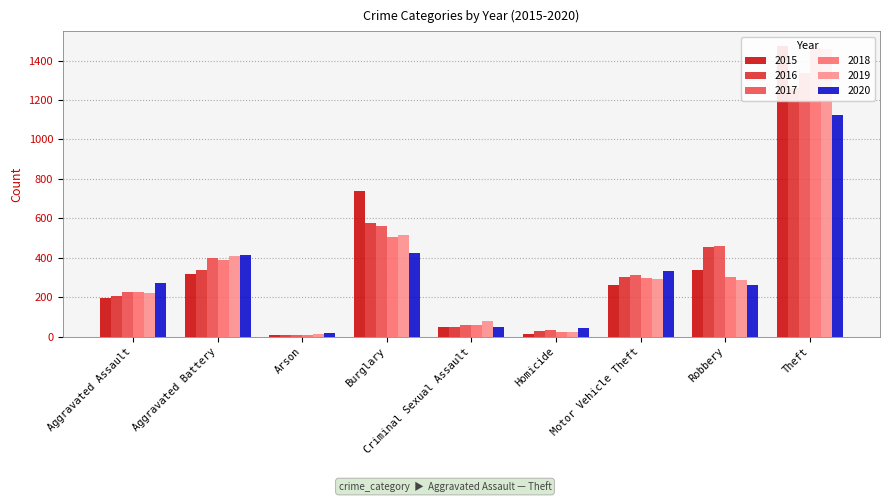

What is the minimum value for 2018?

7